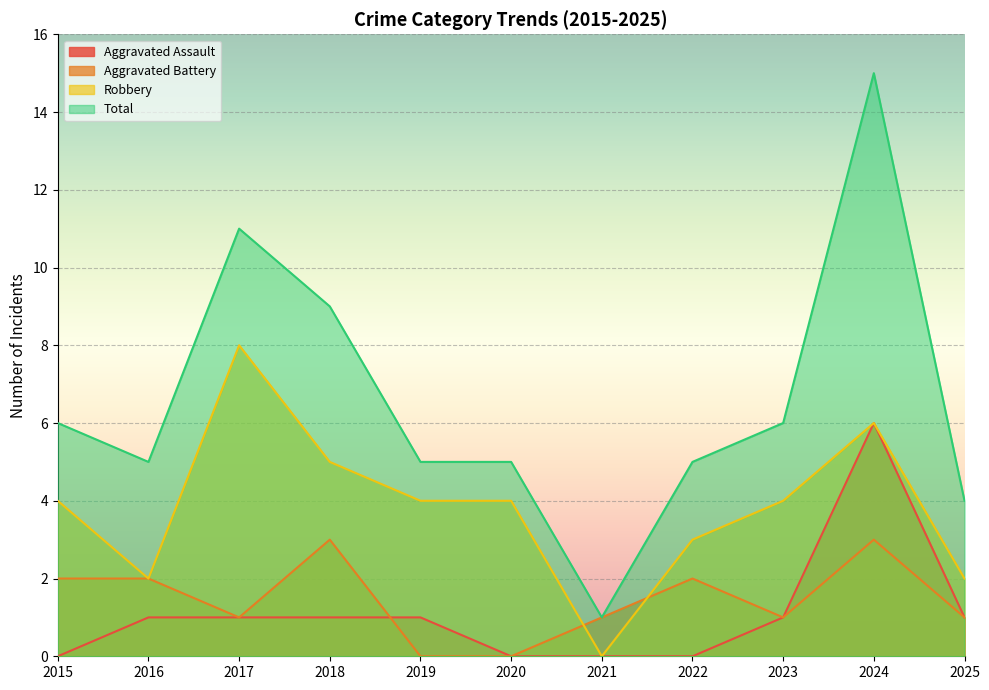

True or false: Aggravated Assault and Total intersect in this chart.

False